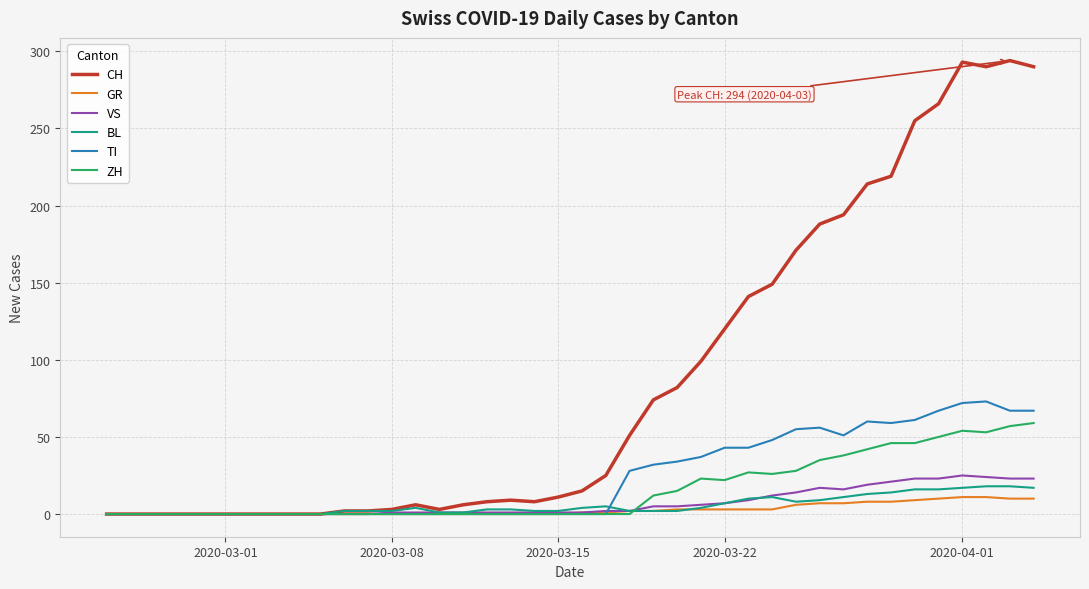

Which series has the largest total across all categories?

CH